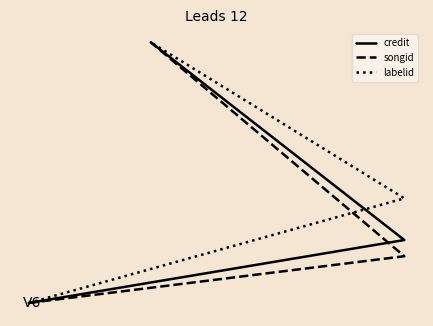

What is the average value of the songid series?

-0.2